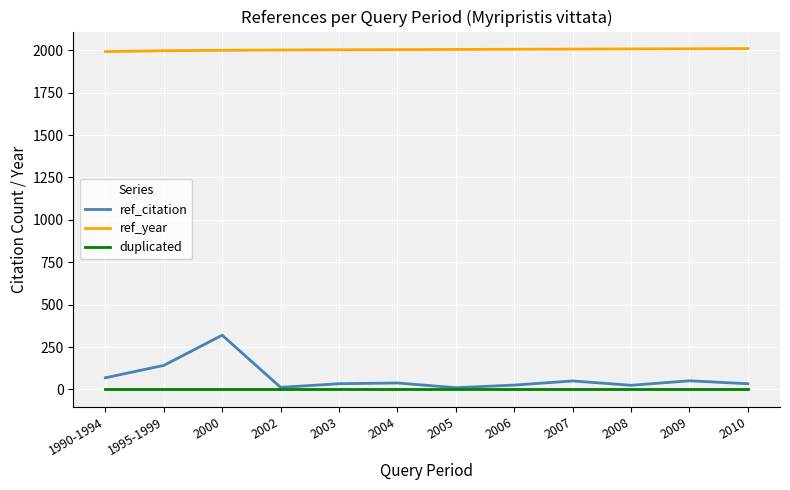

Does the chart have visible grid lines?

Yes